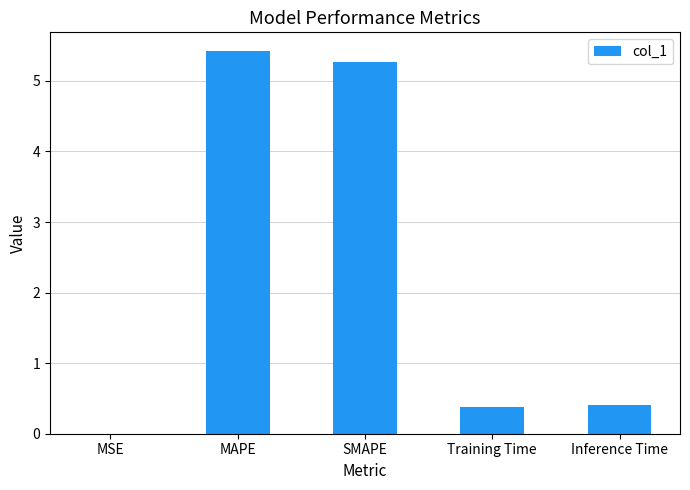

The chart shows a value of 1.5 at SMAPE. True or false?

False